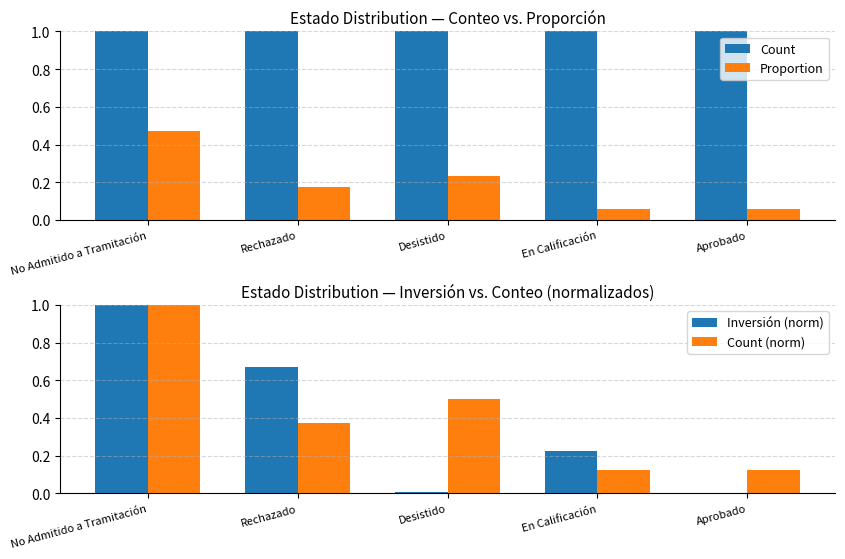

How many Count (norm) values are between 0 and 1?

5